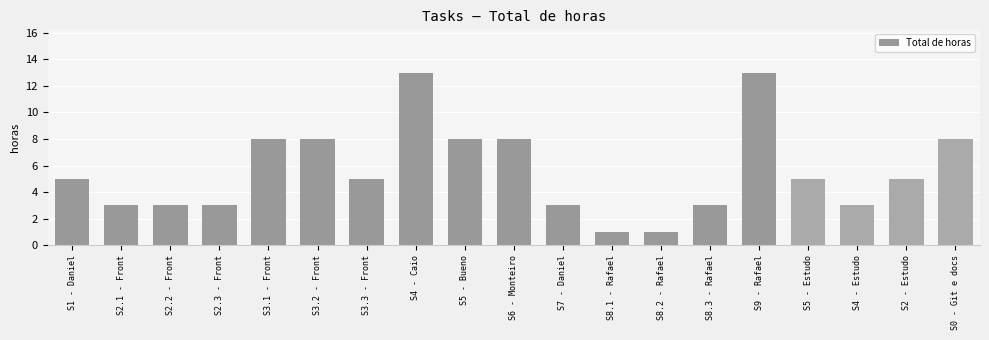

What is the ratio of the value at S4 - Caio to the value at S6 - Monteiro?

1.6